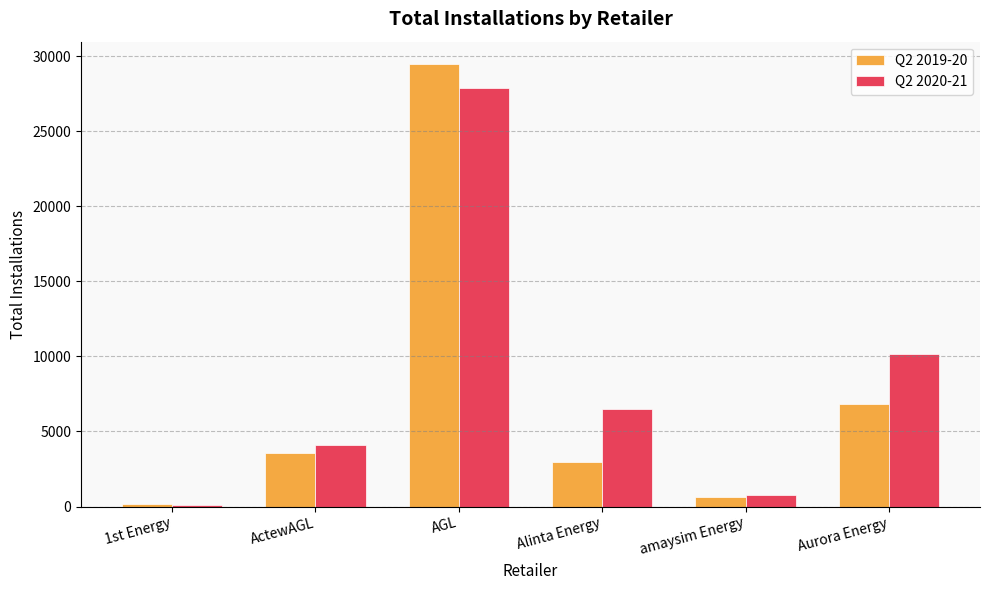

Rank the series by their average value, from lowest to highest.

Q2 2019-20, Q2 2020-21